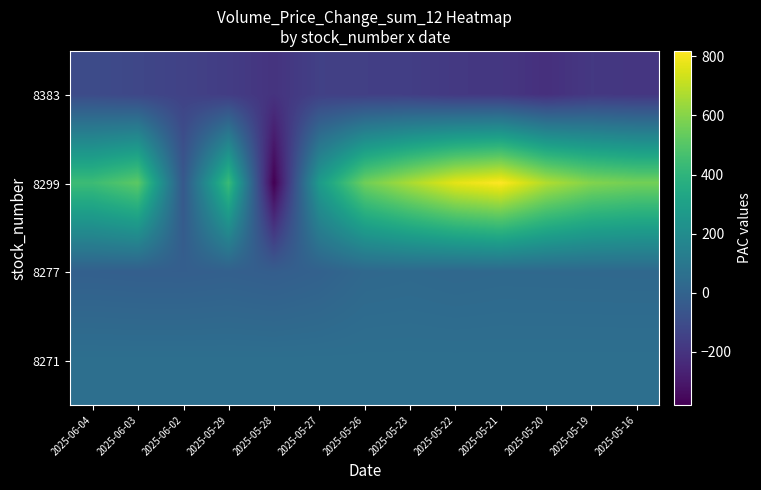

Reading right to left, transcribe all the data shown in this chart.

8383: 2025-05-16=-190.4	2025-05-19=-183.0	2025-05-20=-216.0	2025-05-21=-186.8	2025-05-22=-182.3	2025-05-23=-159.3	2025-05-26=-155.1	2025-05-27=-150.1	2025-05-28=-202.2	2025-05-29=-165.6	2025-06-02=-144.5	2025-06-03=-124.5	2025-06-04=-105.3
8299: 2025-05-16=564.2	2025-05-19=593.7	2025-05-20=677.9	2025-05-21=818.5	2025-05-22=770.2	2025-05-23=665.5	2025-05-26=556.4	2025-05-27=271.7	2025-05-28=-380.1	2025-05-29=434.6	2025-06-02=-48.8	2025-06-03=517.3	2025-06-04=441.2
8277: 2025-05-16=24.5	2025-05-19=25.4	2025-05-20=26.0	2025-05-21=26.7	2025-05-22=22.3	2025-05-23=28.6	2025-05-26=24.0	2025-05-27=-7.5	2025-05-28=-24.0	2025-05-29=-14.1	2025-06-02=-20.3	2025-06-03=-19.3	2025-06-04=-15.1
8271: 2025-05-16=58.4	2025-05-19=58.4	2025-05-20=58.4	2025-05-21=58.4	2025-05-22=58.4	2025-05-23=58.4	2025-05-26=58.4	2025-05-27=58.4	2025-05-28=58.4	2025-05-29=58.4	2025-06-02=58.4	2025-06-03=58.4	2025-06-04=58.4